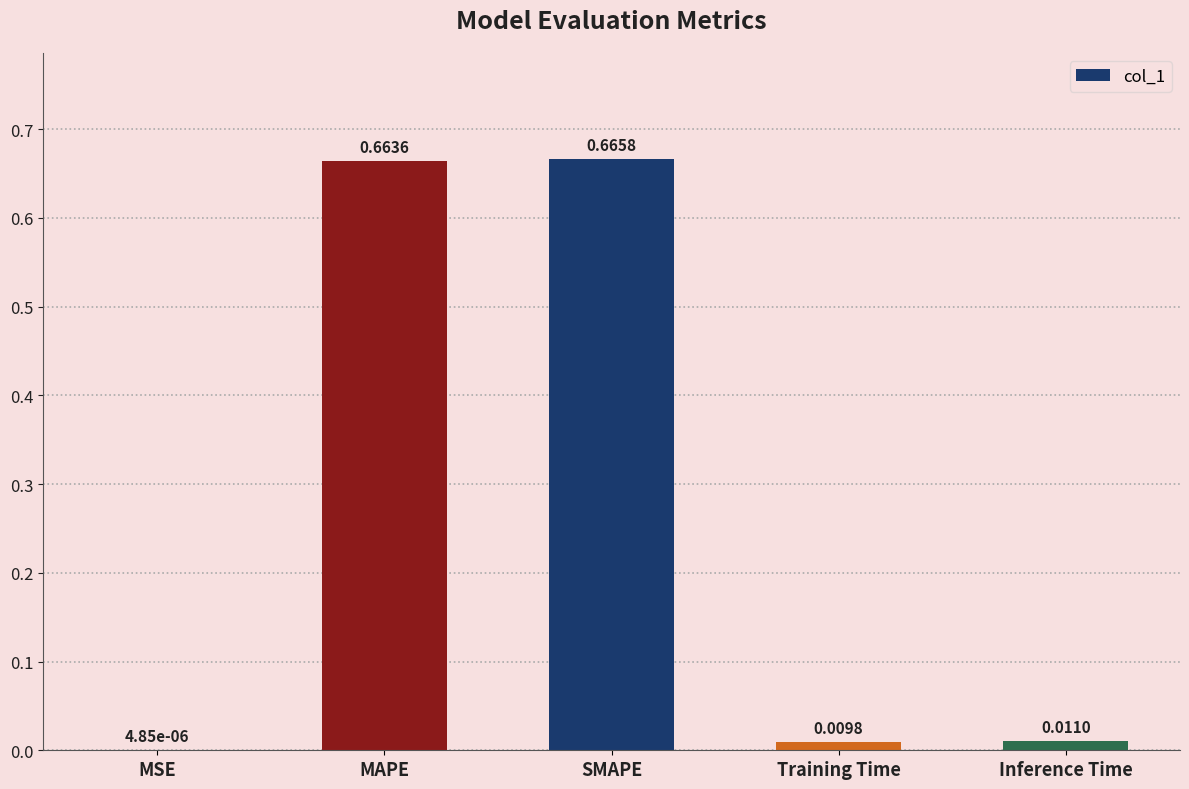

What is the sum of all values?

1.4